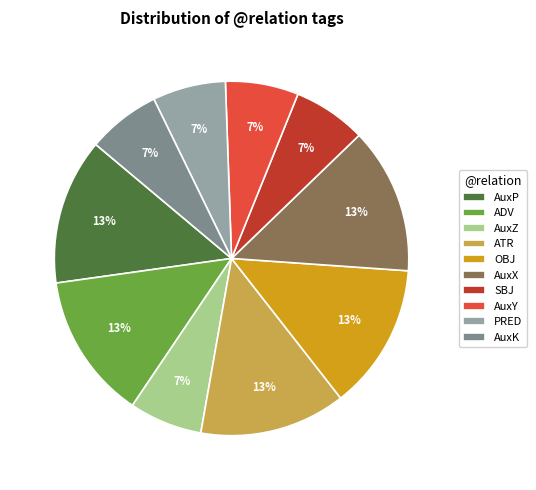

To the nearest percent, what is the average slice percentage?

10%